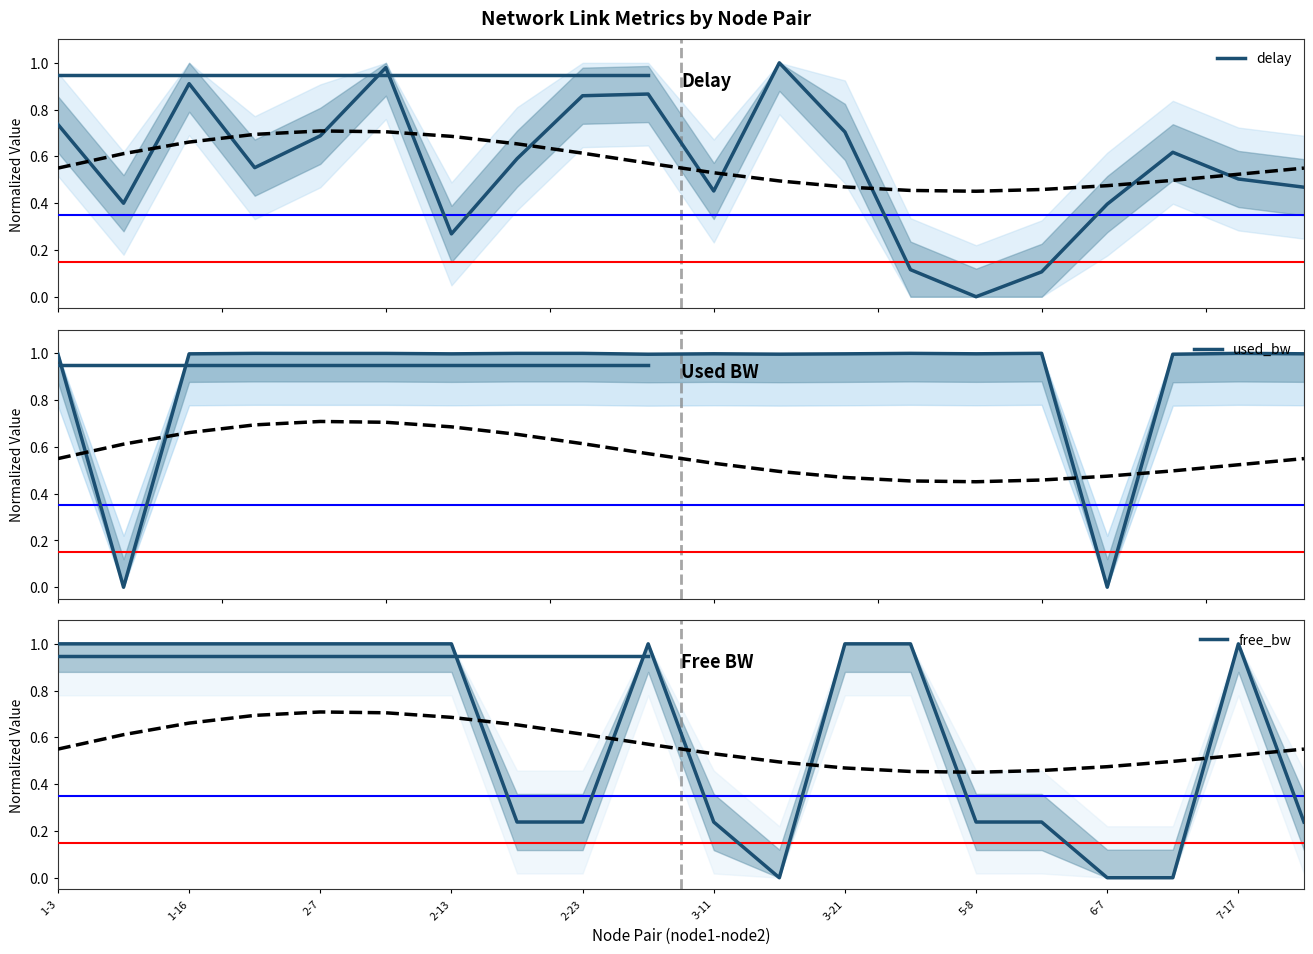

What is the highest value of the used_bw series?

1.0